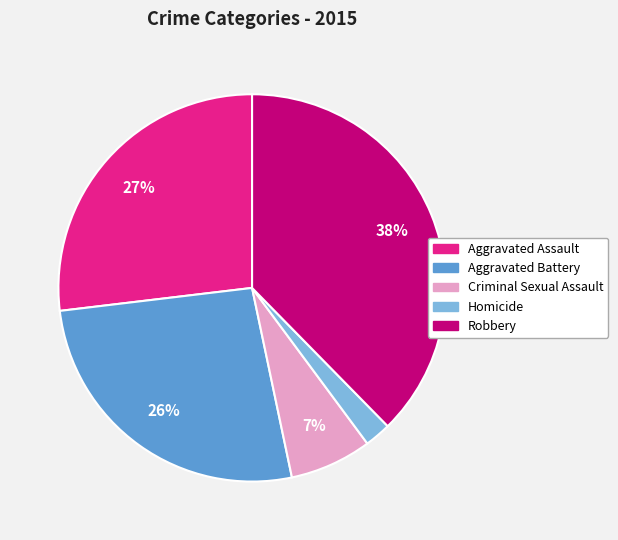

Is there any slice that represents more than half of the pie?

No